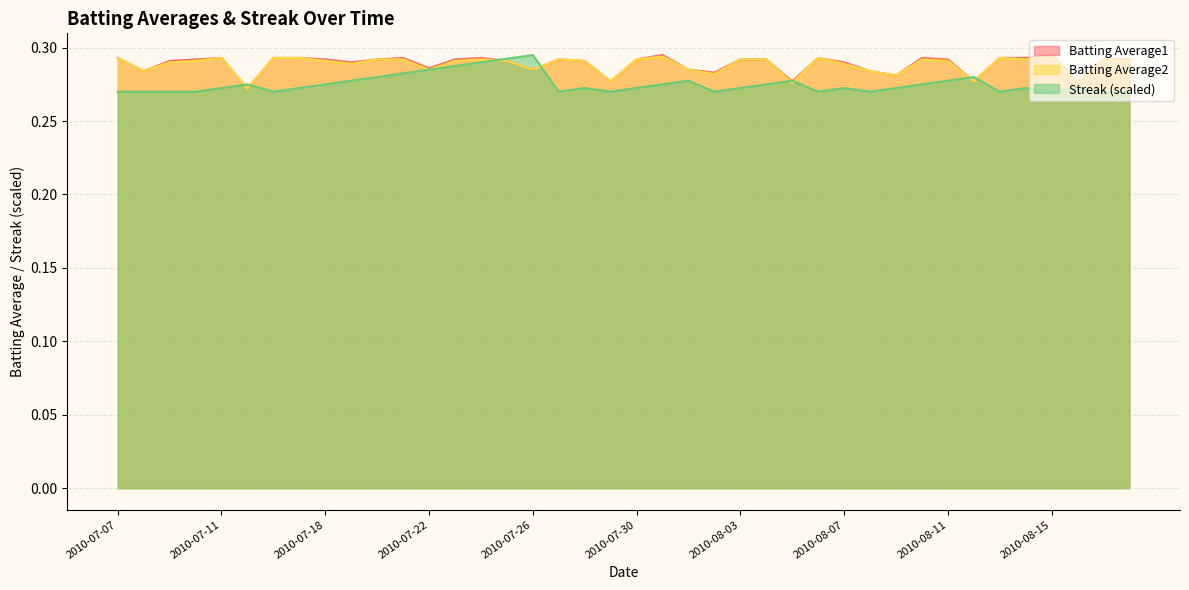

What is the average value of the Batting Average1 series?

0.3